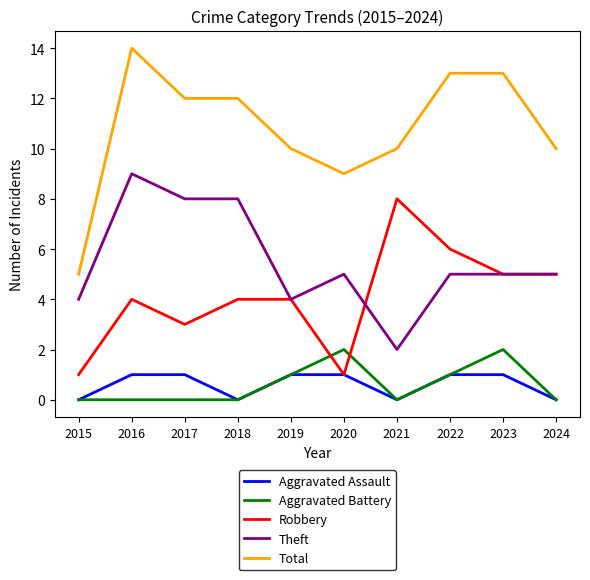

At which category is the sum across all series the highest?

2016